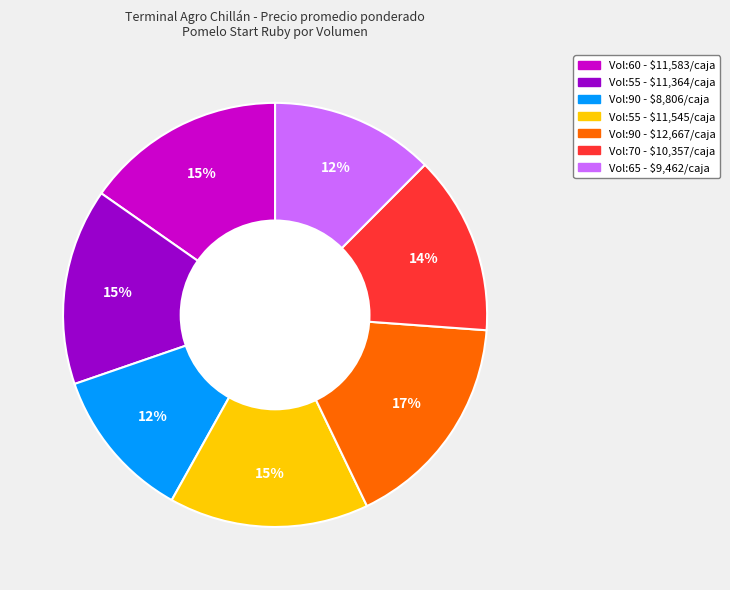

To the nearest percent, what is the average slice percentage?

14%